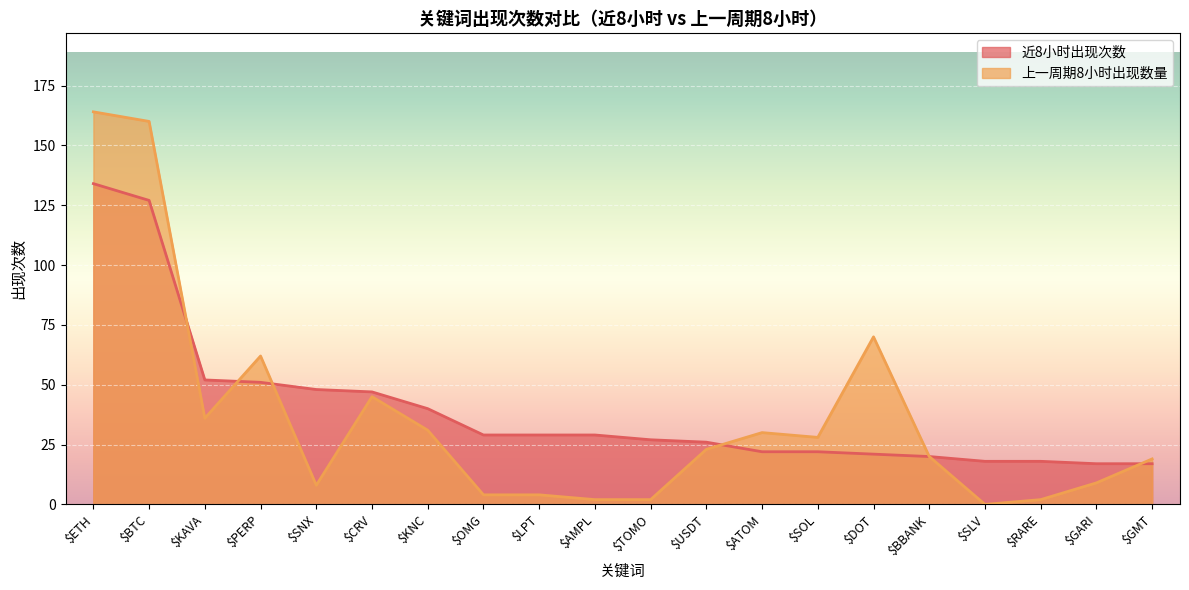

Which category has the highest value in the 上一周期8小时出现数量 series?

$ETH